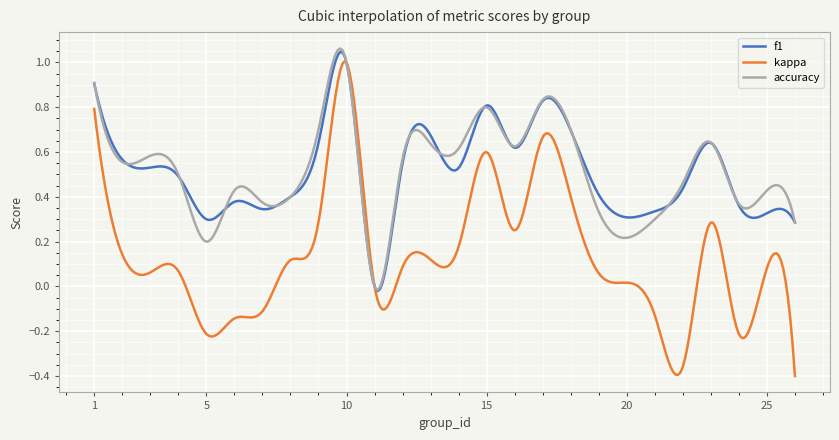

True or false: accuracy and f1 intersect in this chart.

True